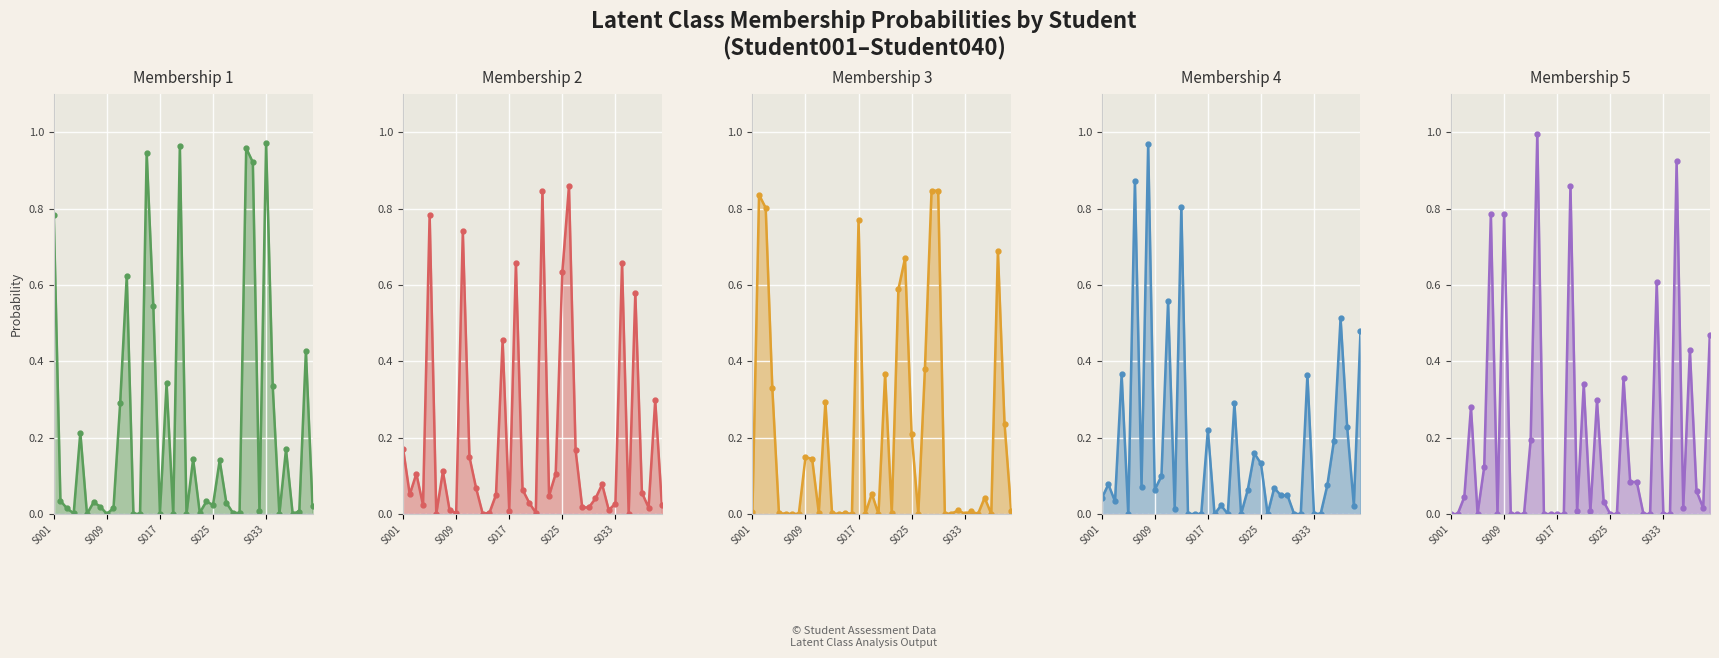

What is the sum of the Membership 2 values at Student011 and Student024?

0.3